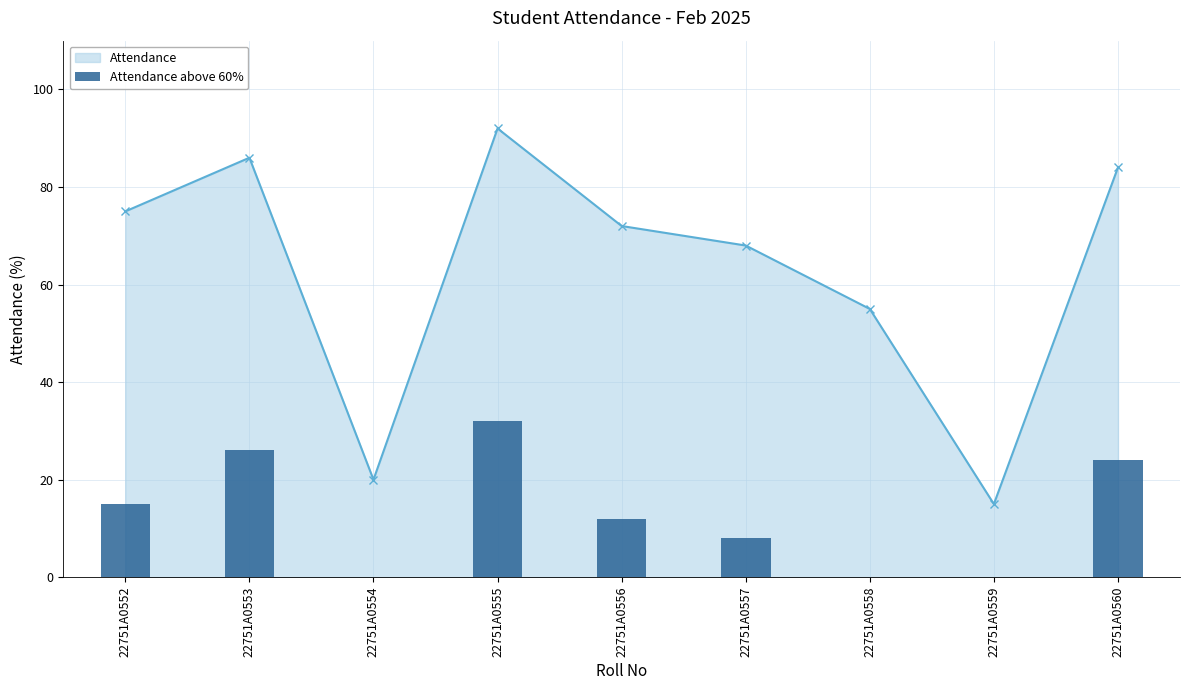

Does the chart contain stacked bars?

No